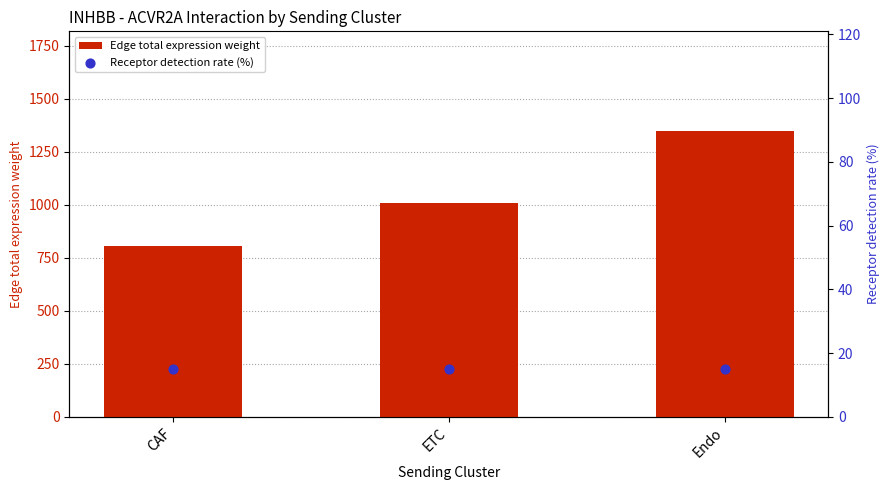

At how many categories does at least one series exceed 1049?

1